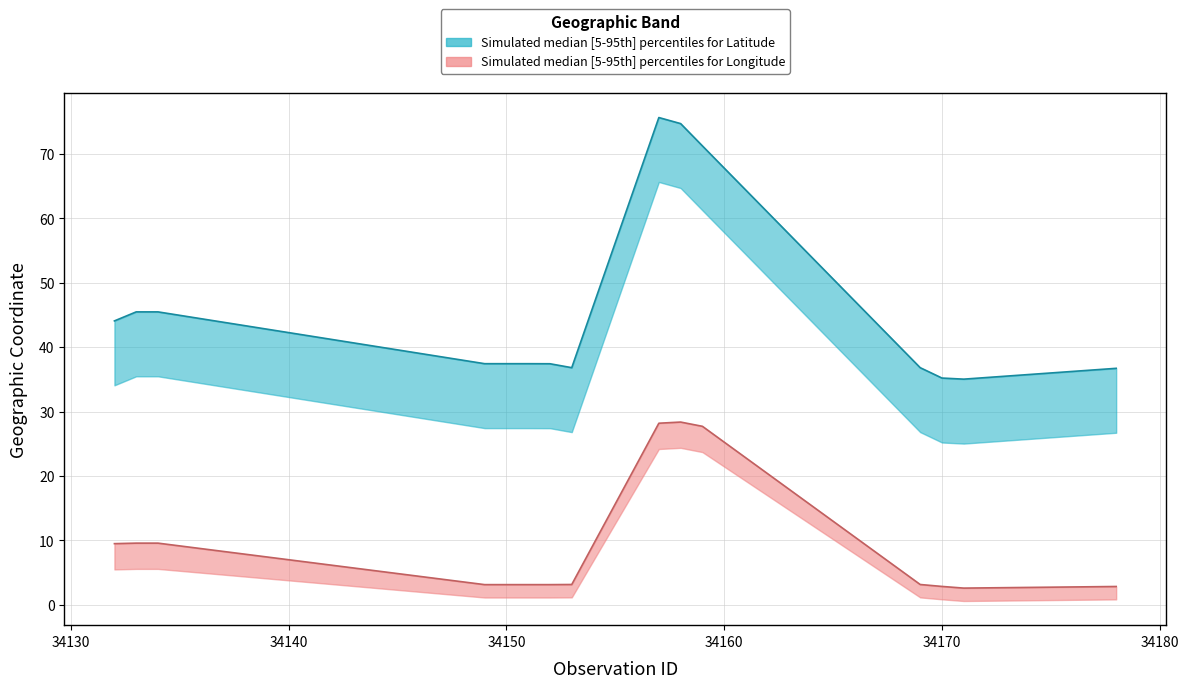

Reading left to right, what are all the values shown in this chart?

Latitude_upper: 34132=44.1	34133=45.5	34134=45.5	34149=37.4	34150=37.4	34151=37.4	34152=37.4	34153=36.8	34157=75.6	34158=74.7	34159=71.2	34169=36.8	34170=35.2	34171=35.0	34178=36.7
Latitude_lower: 34132=34.1	34133=35.5	34134=35.5	34149=27.4	34150=27.4	34151=27.4	34152=27.4	34153=26.8	34157=65.6	34158=64.7	34159=61.2	34169=26.8	34170=25.2	34171=25.0	34178=26.7
Latitude_mid: 34132=44.1	34133=45.5	34134=45.5	34149=37.4	34150=37.4	34151=37.4	34152=37.4	34153=36.8	34157=75.6	34158=74.7	34159=71.2	34169=36.8	34170=35.2	34171=35.0	34178=36.7
Longitude_upper: 34132=9.5	34133=9.6	34134=9.6	34149=3.1	34150=3.1	34151=3.1	34152=3.1	34153=3.2	34157=28.2	34158=28.4	34159=27.7	34169=3.2	34170=2.9	34171=2.6	34178=2.9
Longitude_lower: 34132=5.5	34133=5.6	34134=5.6	34149=1.1	34150=1.1	34151=1.1	34152=1.1	34153=1.2	34157=24.2	34158=24.4	34159=23.7	34169=1.2	34170=0.9	34171=0.6	34178=0.8
Longitude_mid: 34132=9.5	34133=9.6	34134=9.6	34149=3.1	34150=3.1	34151=3.1	34152=3.1	34153=3.2	34157=28.2	34158=28.4	34159=27.7	34169=3.2	34170=2.9	34171=2.6	34178=2.9